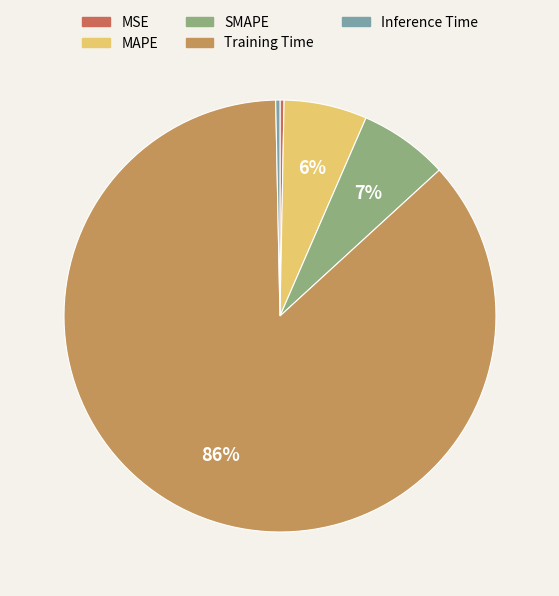

The SMAPE slice represents 20% of the pie. True or false?

False